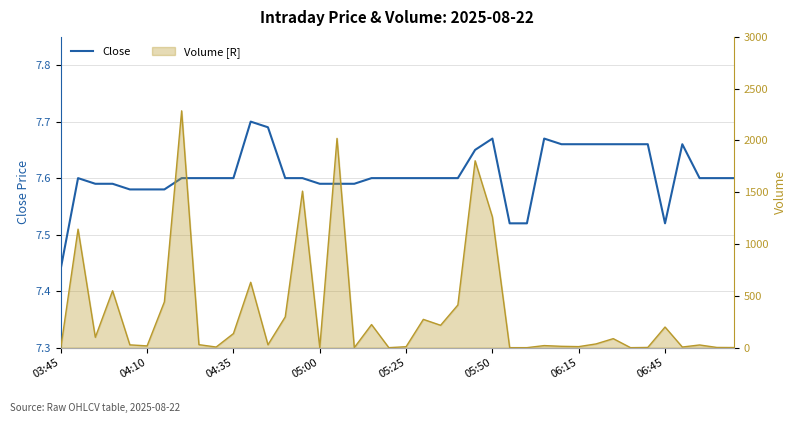

How many lines are shown in the chart?

1